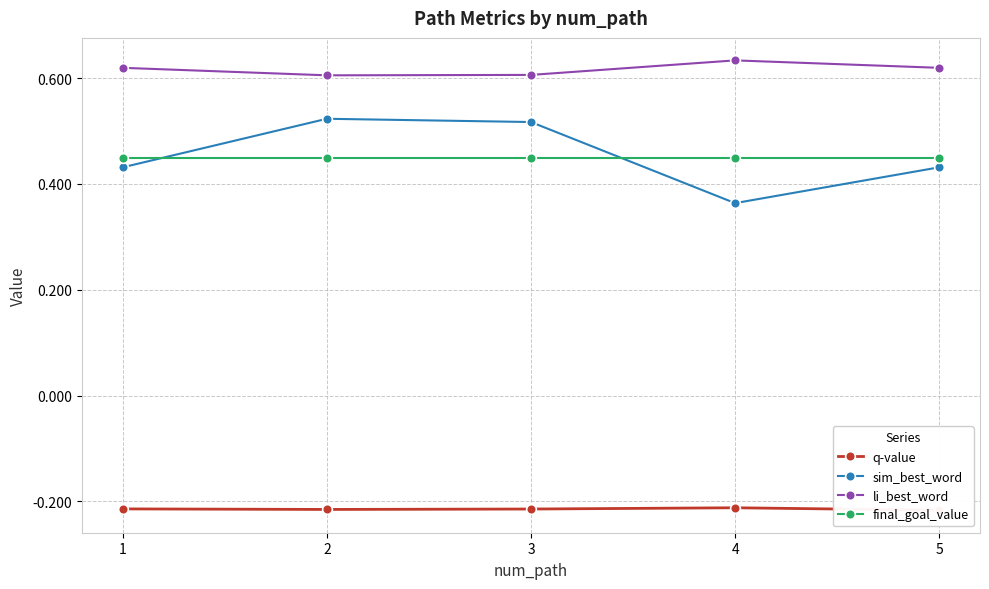

What are all the series names shown in the legend?

q-value, sim_best_word, li_best_word, final_goal_value